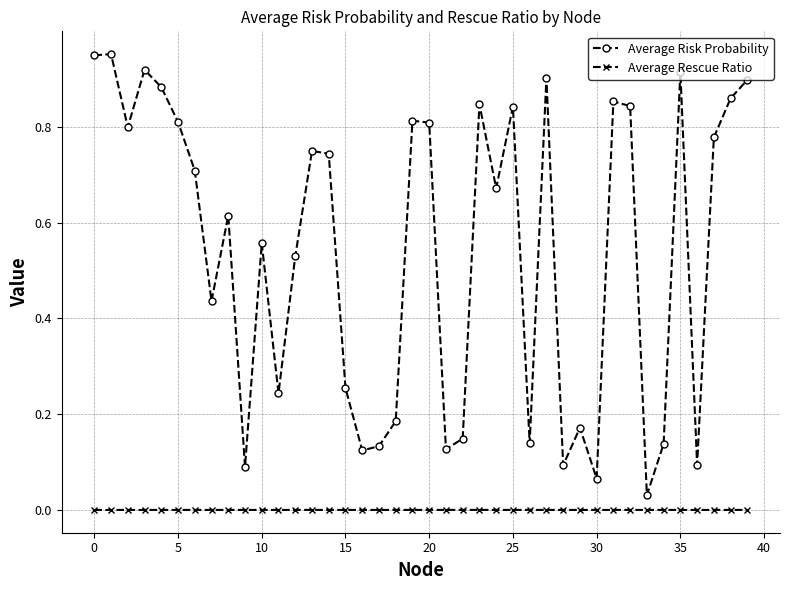

Does the chart display data point markers on the line(s)?

Yes